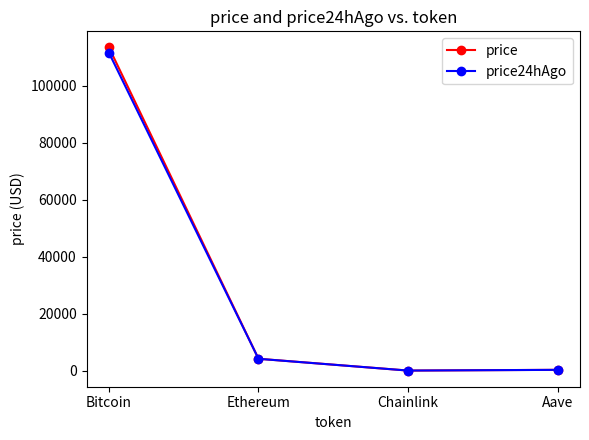

Which series has the widest spread of values?

price